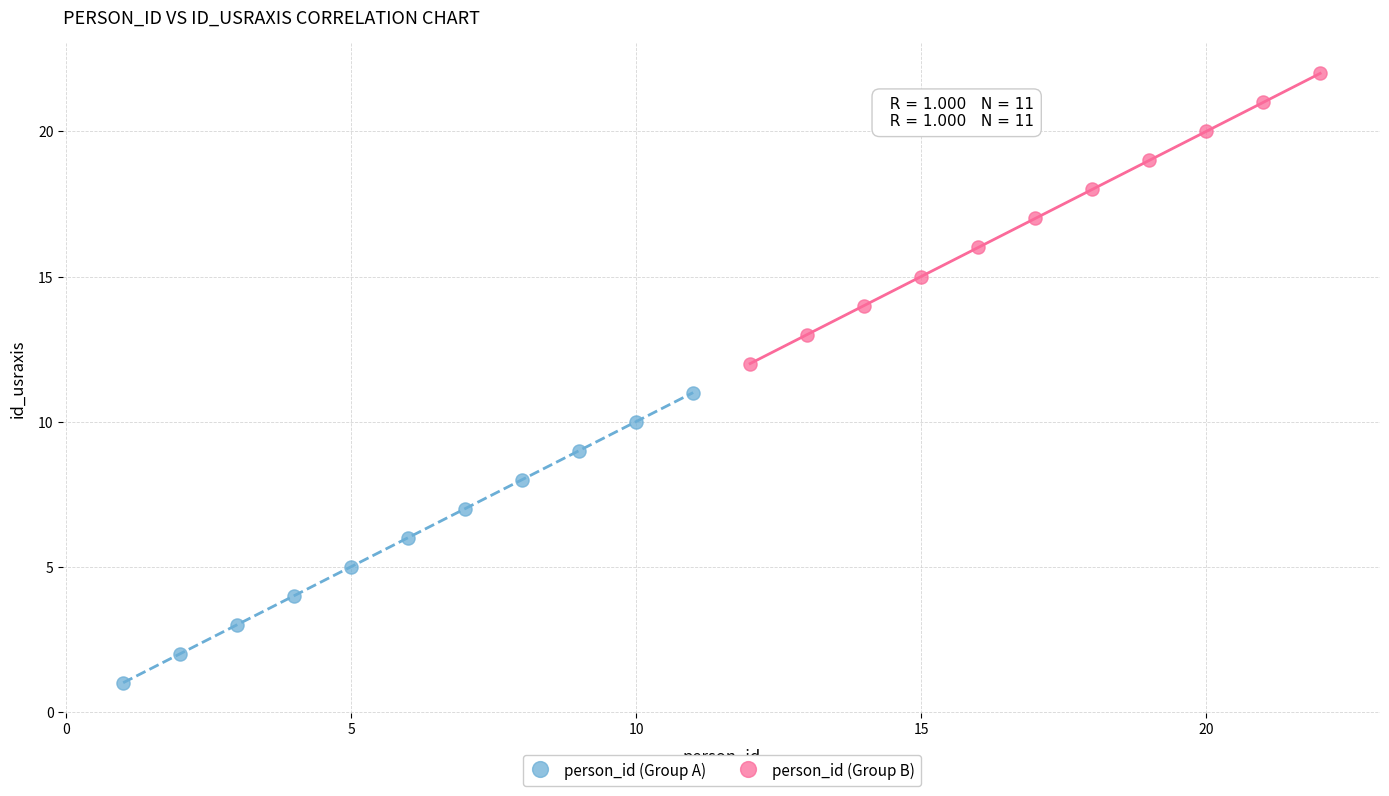

Which series contains the lowest Y value?

person_id (Group A)